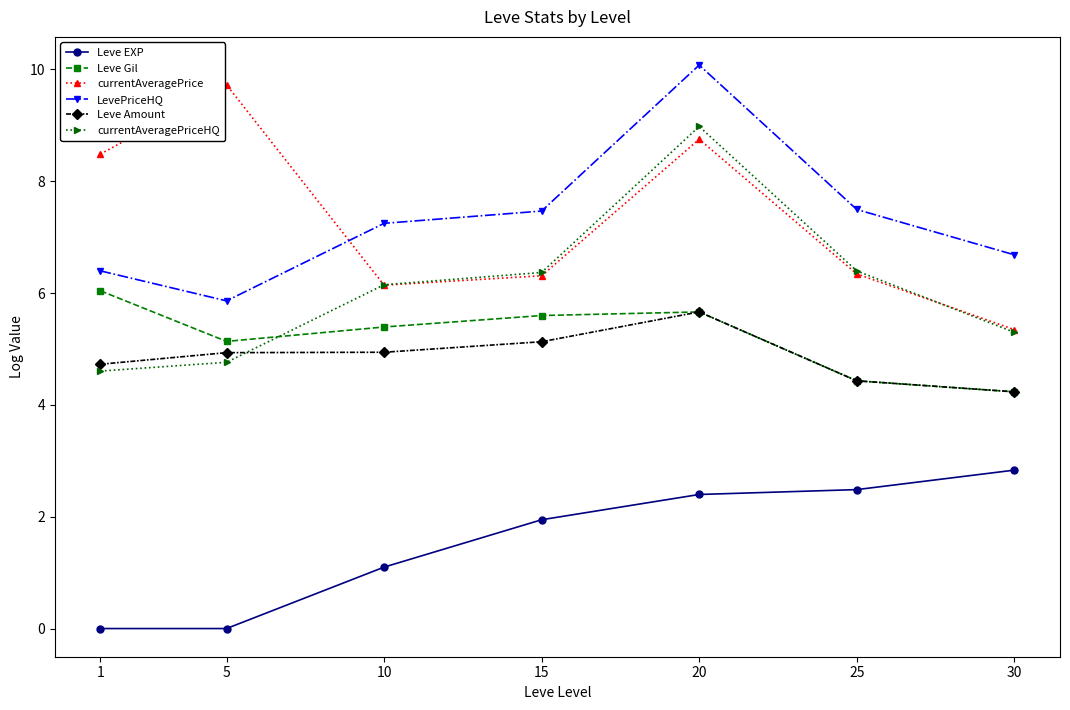

In Leve Gil, how many points are higher than both neighbors (excluding endpoints)?

1